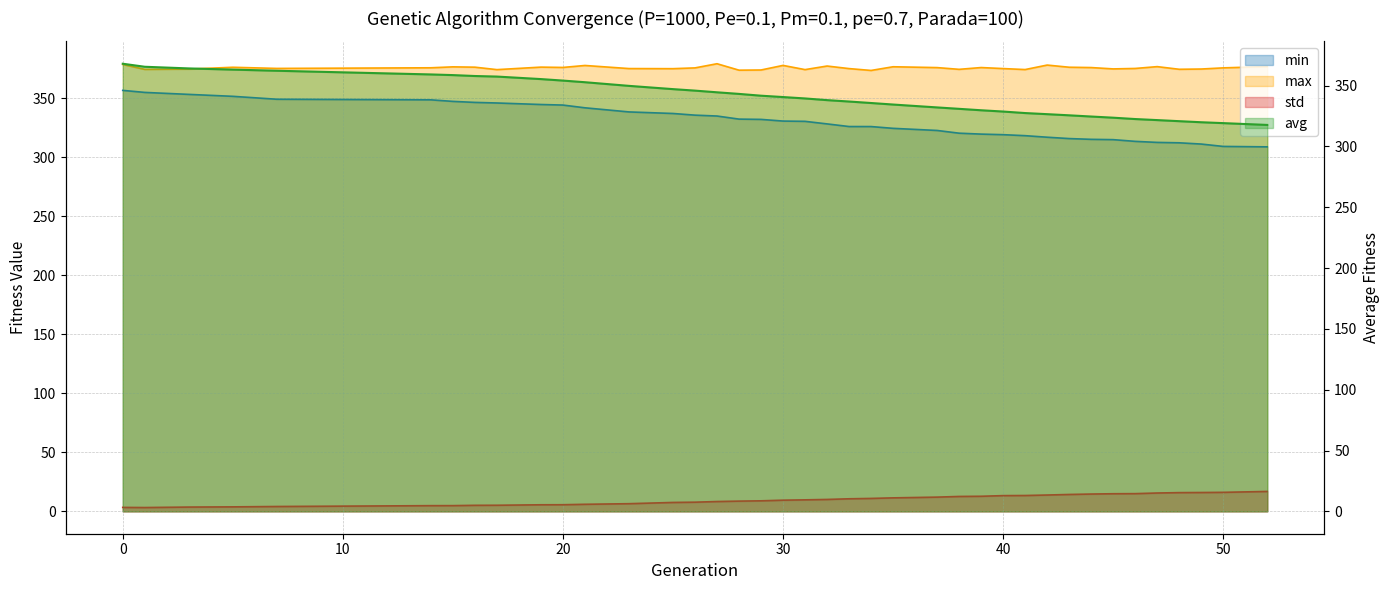

What is the sum of the min values at 17 and 14?

694.6